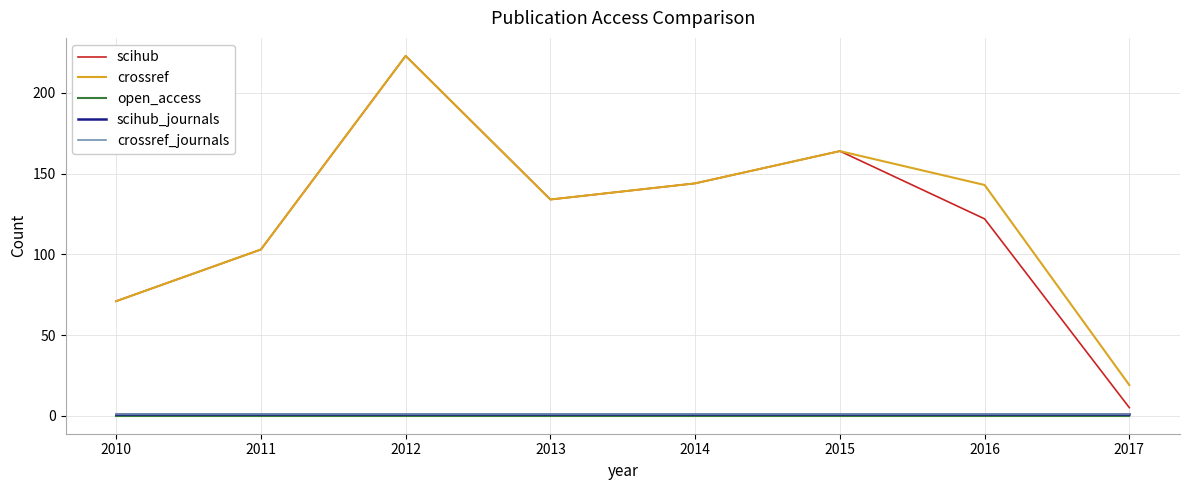

What is the approximate value of scihub_journals at 2010?

1